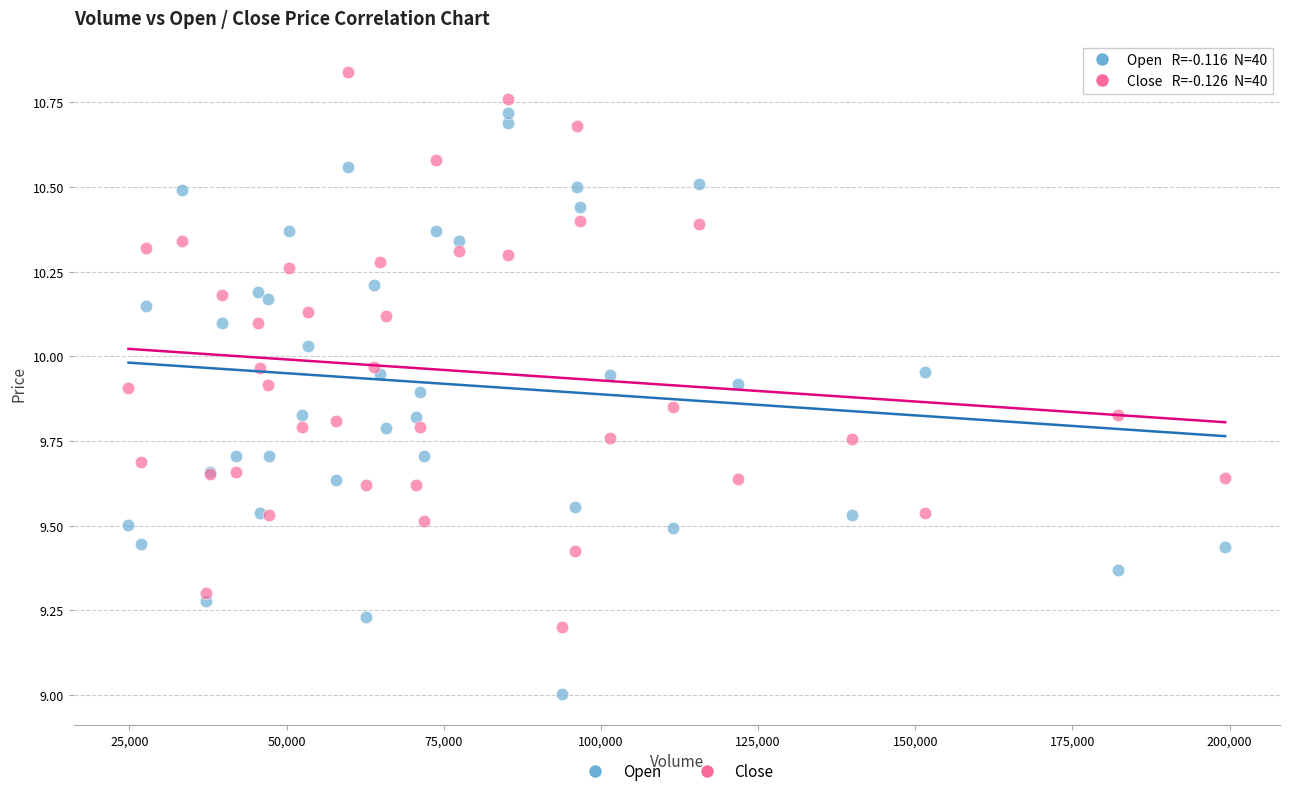

What are all the series names shown in the legend?

Open, Close